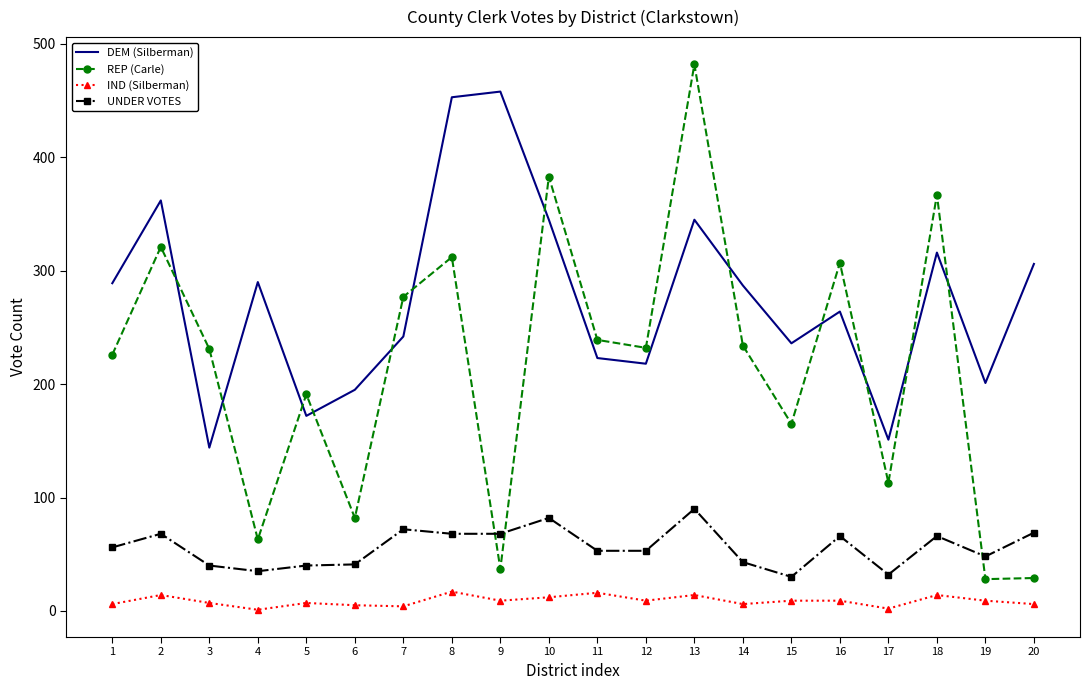

Where do REP (Carle) and DEM (Silberman) first cross each other?

2 and 3